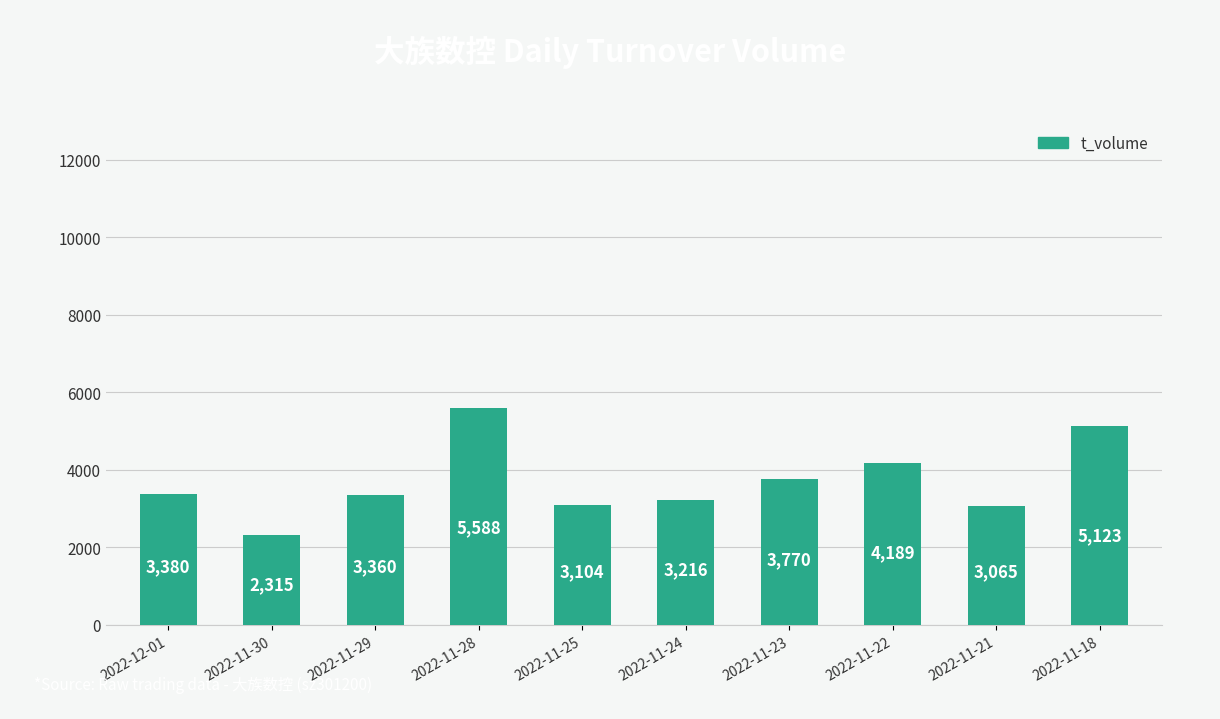

What is the label of the 5th bar from the left?

2022-11-25